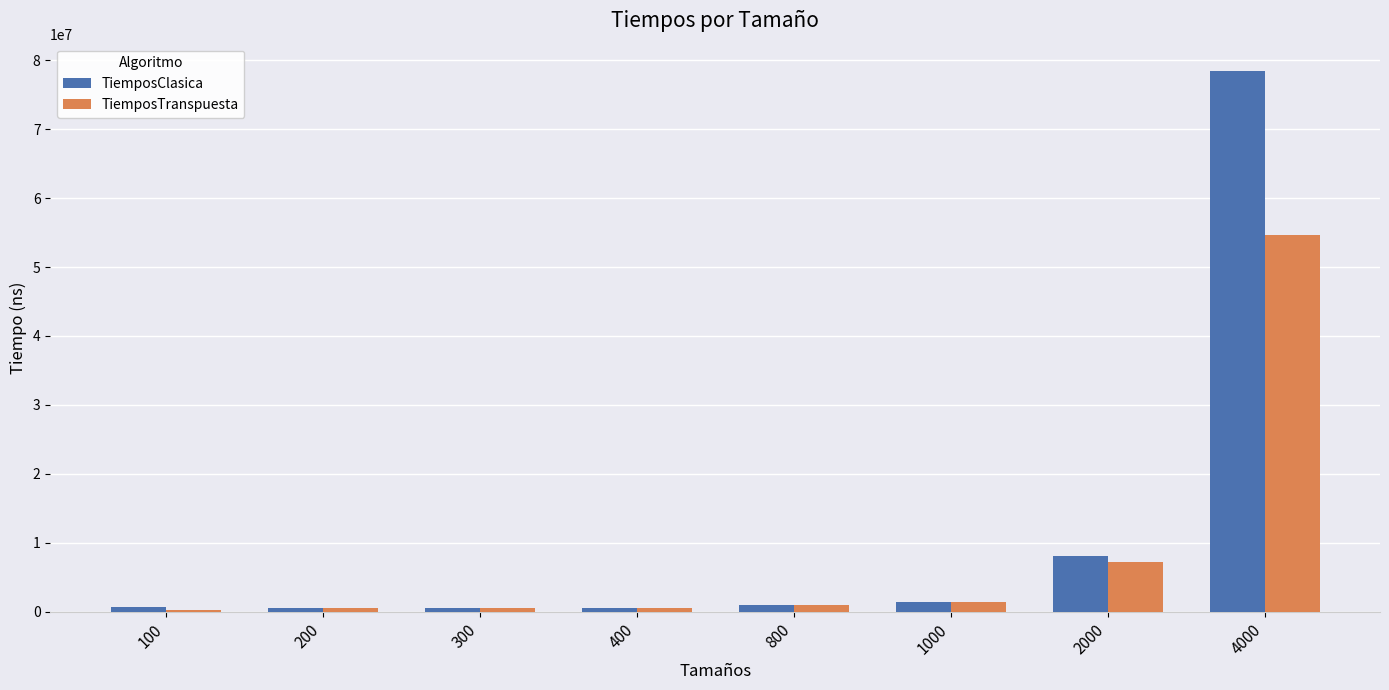

Between 2000 and 4000, which series saw the biggest shift?

TiemposClasica